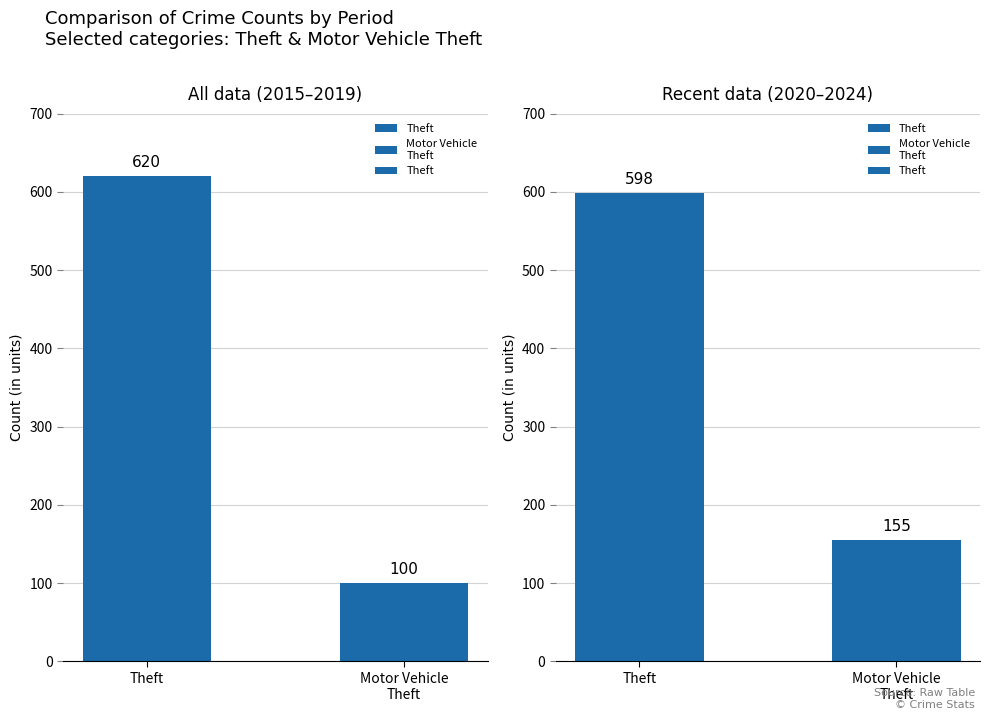

Which label corresponds to the largest value in the chart?

Theft